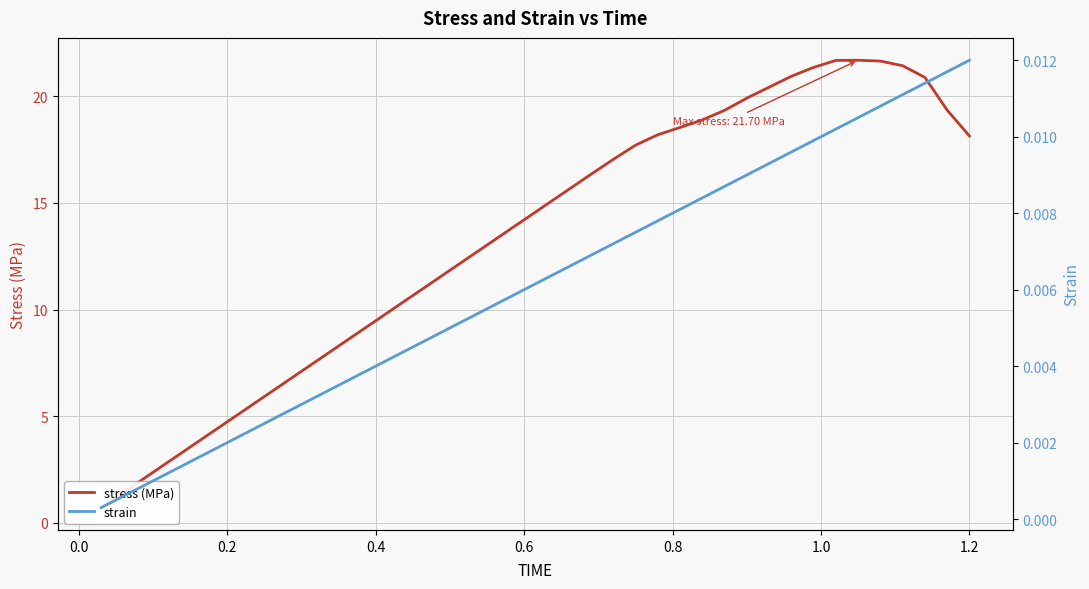

What value does the stress (MPa) series have at 0.0?

1.4